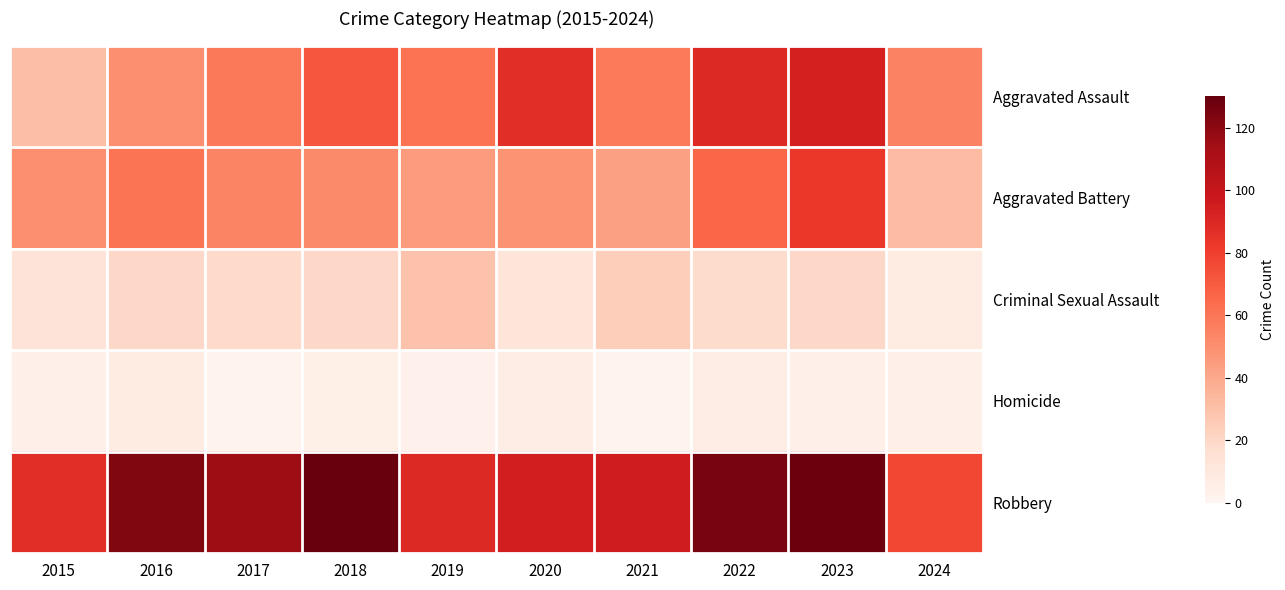

At how many categories does at least one series exceed 85?

9